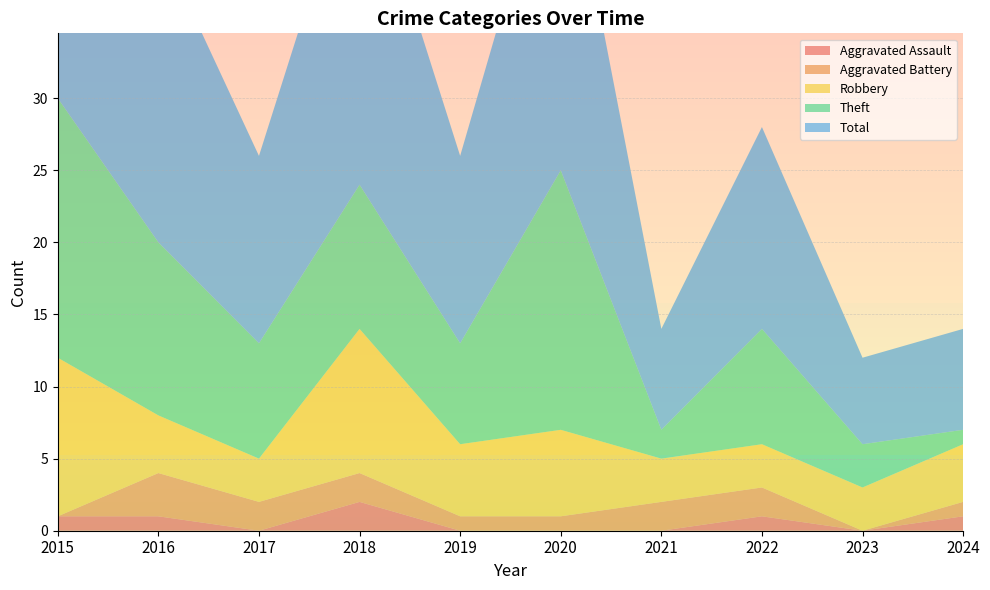

Reading right to left, transcribe all the data shown in this chart.

Aggravated Assault: 1	0	1	0	0	0	2	0	1	1
Aggravated Battery: 1	0	2	2	1	1	2	2	3	0
Robbery: 4	3	3	3	6	5	10	3	4	11
Theft: 1	3	8	2	18	7	10	8	12	18
Total: 7	6	14	7	25	13	24	13	21	30